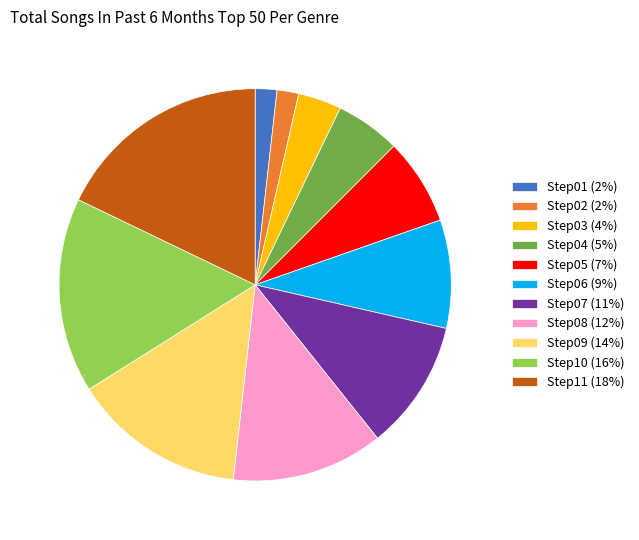

Is the sum of Step05 (7%) and Step06 (9%) greater than half?

No